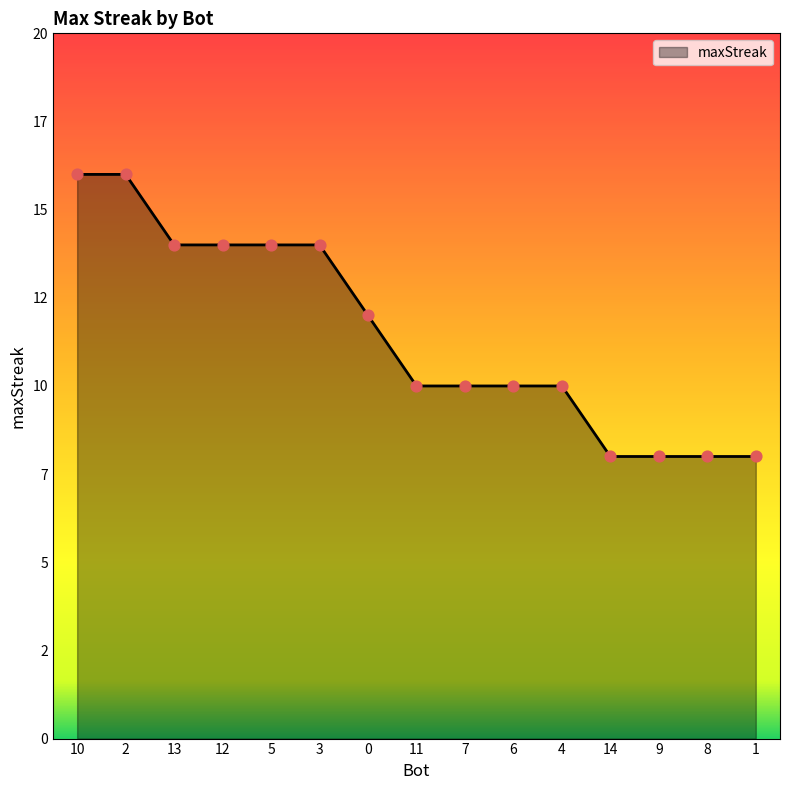

What is the ratio of the value at 10 to the value at 2?

1.0